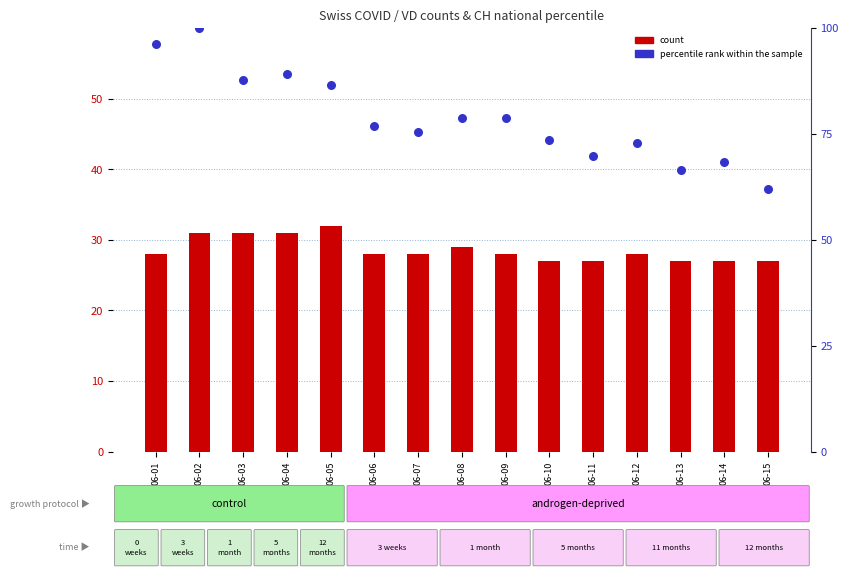

What is the total value across all series at 06-06?

104.8